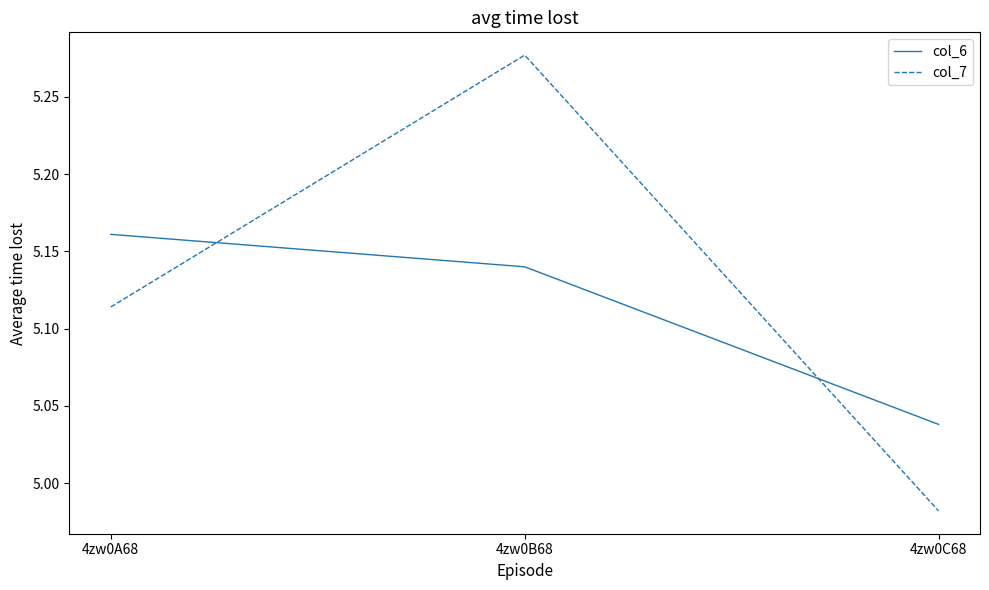

At 4zw0A68, list the series in order from smallest to largest.

col_7, col_6